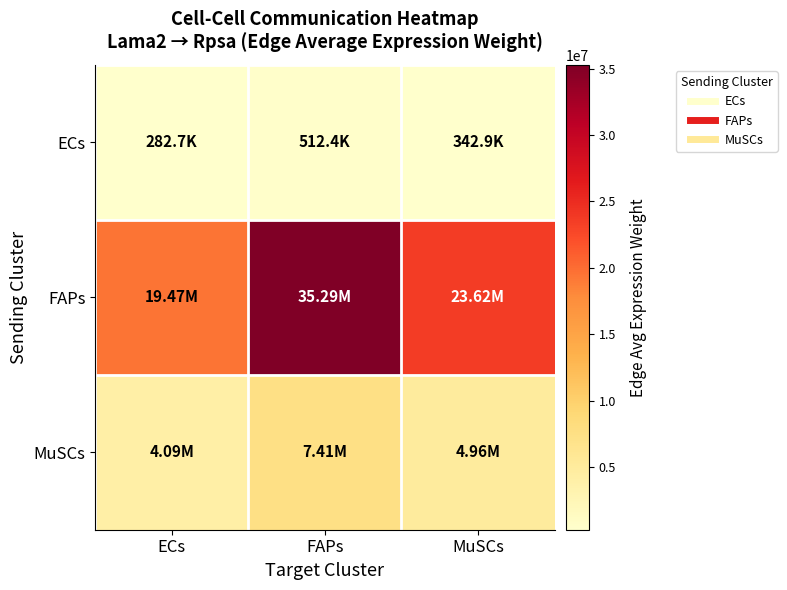

At which category is the sum across all series the highest?

FAPs